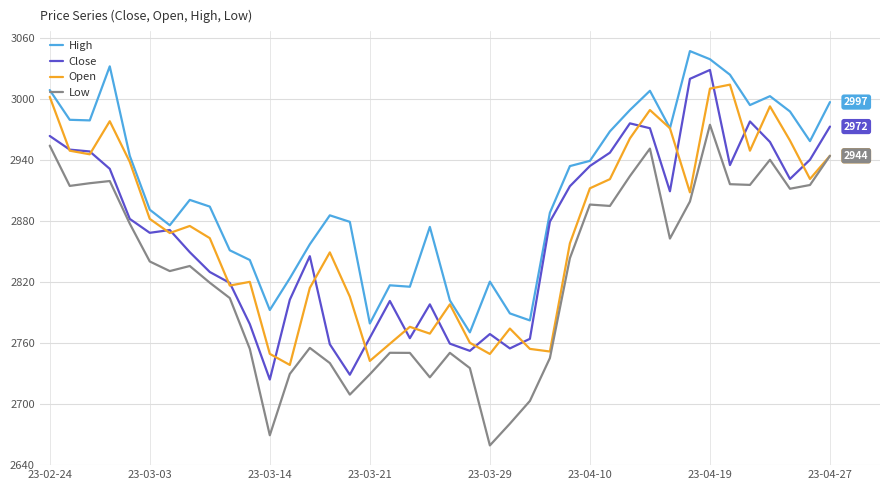

Which series has the largest total across all categories?

High